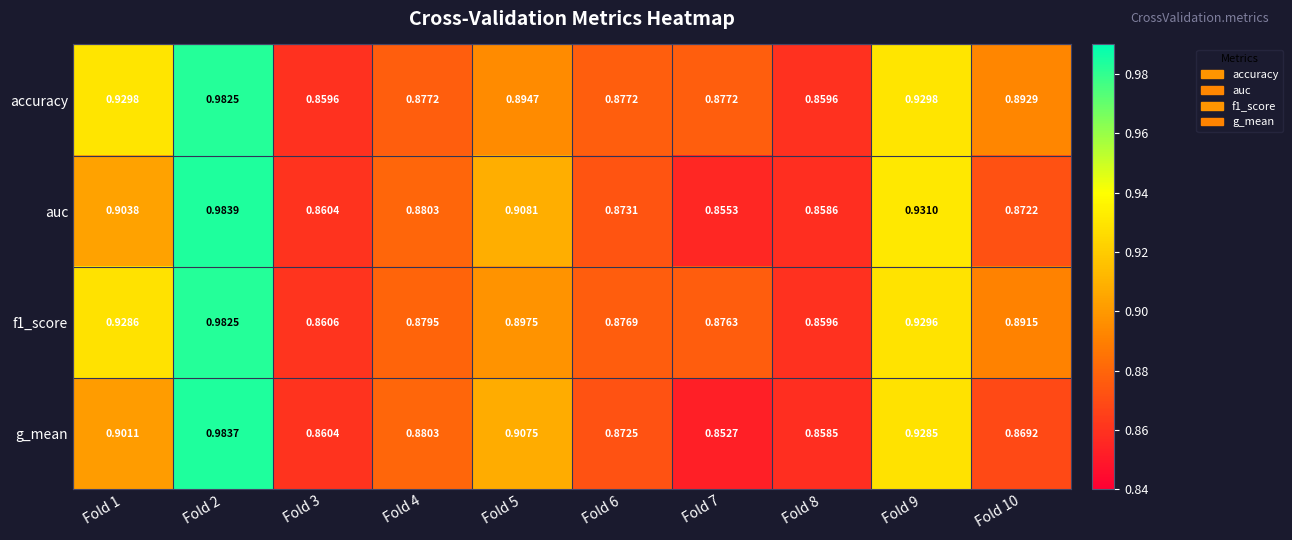

What is the total value across all series at Fold 4?

3.5